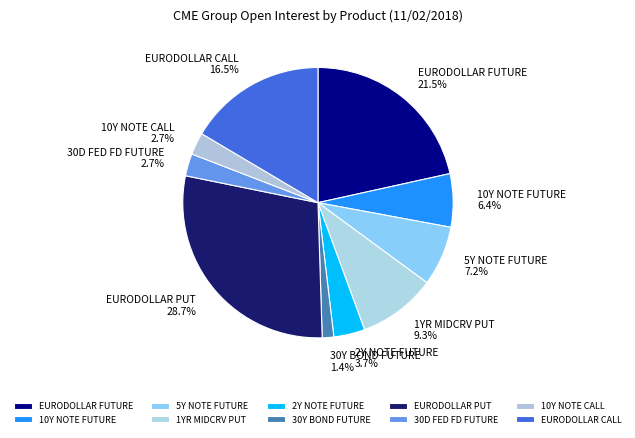

Between 30Y BOND FUTURE and 5Y NOTE FUTURE, which is larger?

5Y NOTE FUTURE